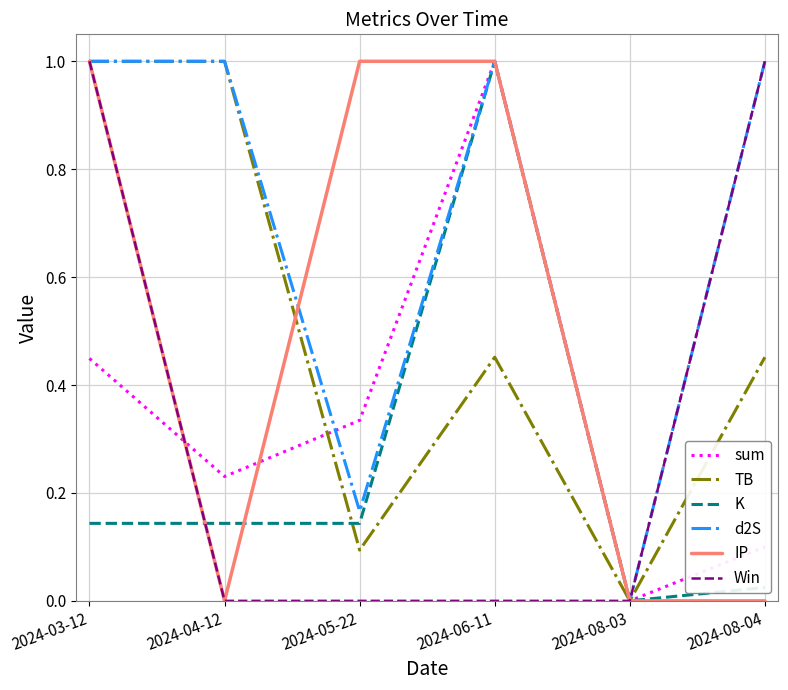

What is the difference between the highest and lowest values at 2024-05-22?

1.0